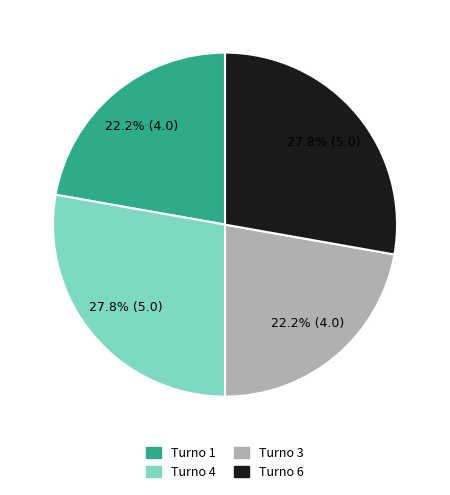

Is there a majority slice in this chart?

No